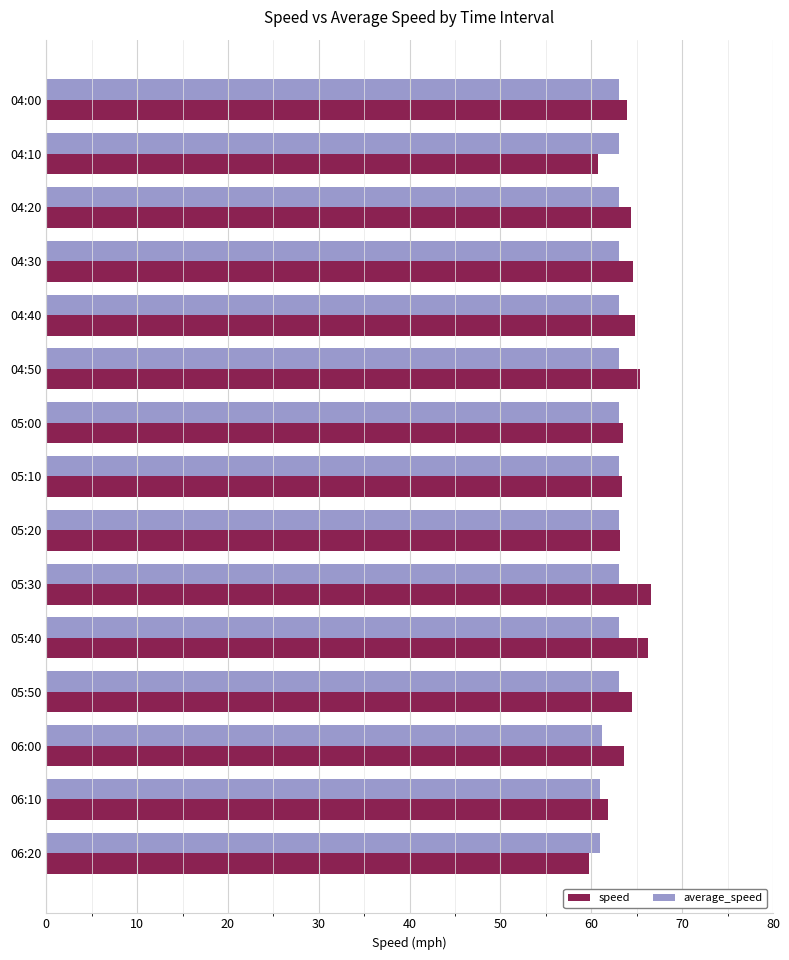

What is the spread (max minus min) of values at 06:00?

2.4